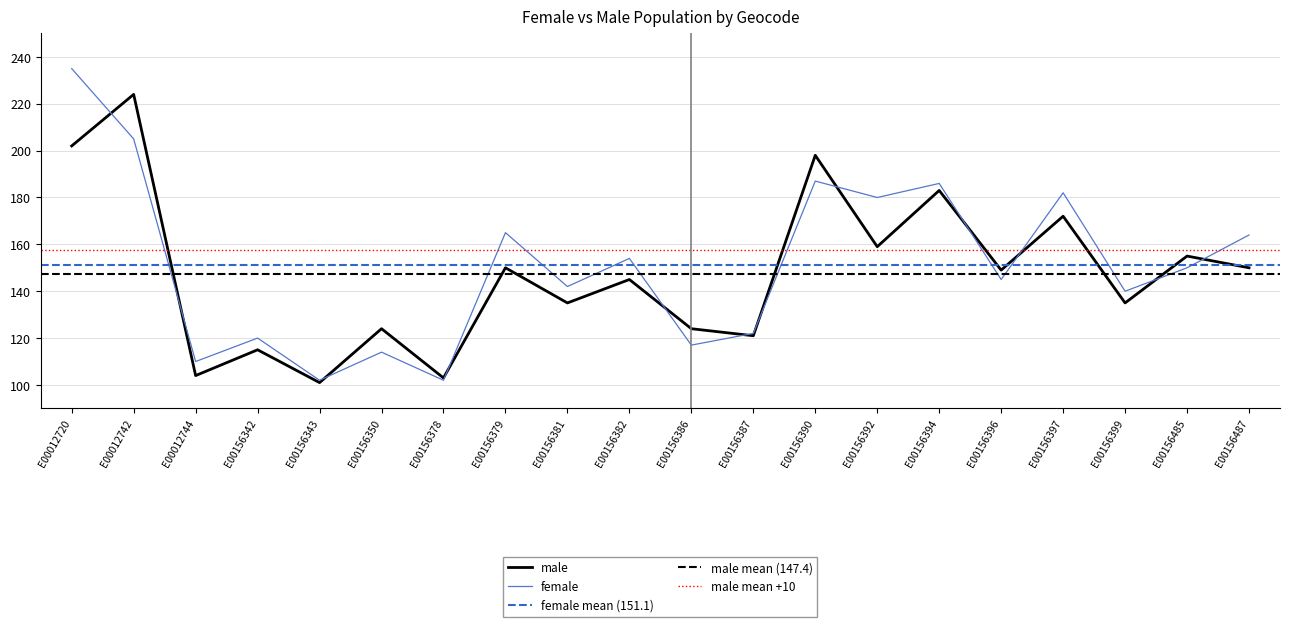

How many times do male and female cross each other?

12